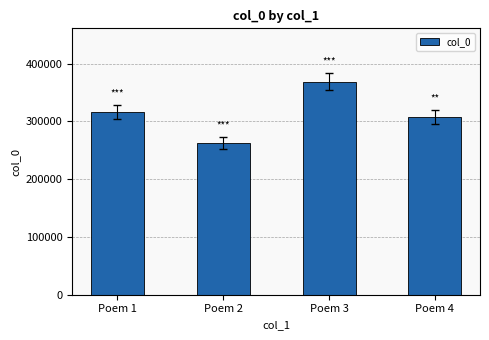

Reading left to right, transcribe all the data shown in this chart.

Poem 1=316208	Poem 2=262237	Poem 3=368986	Poem 4=307896